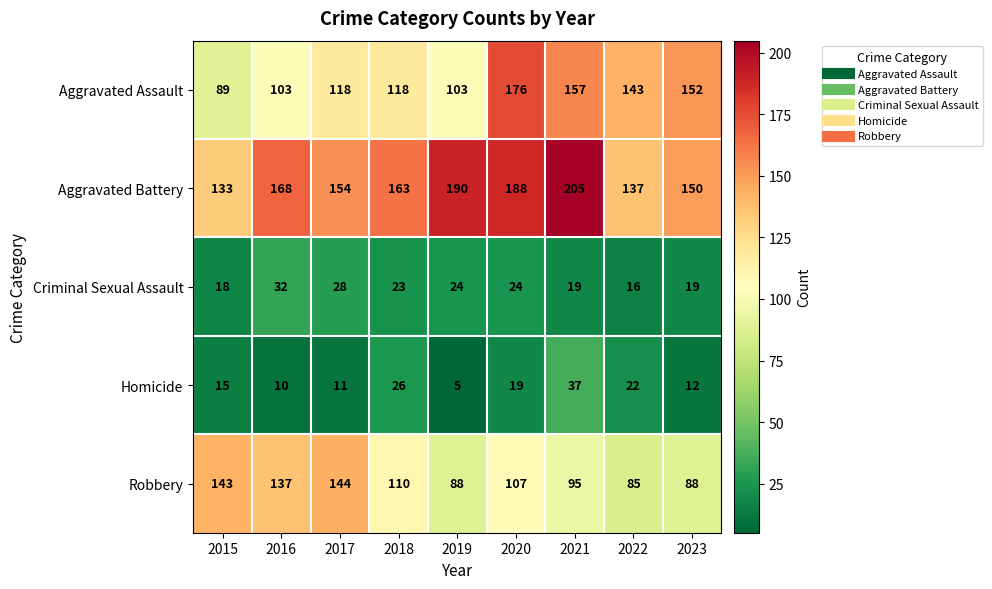

The value of Robbery at 2021 is 130. True or false?

False